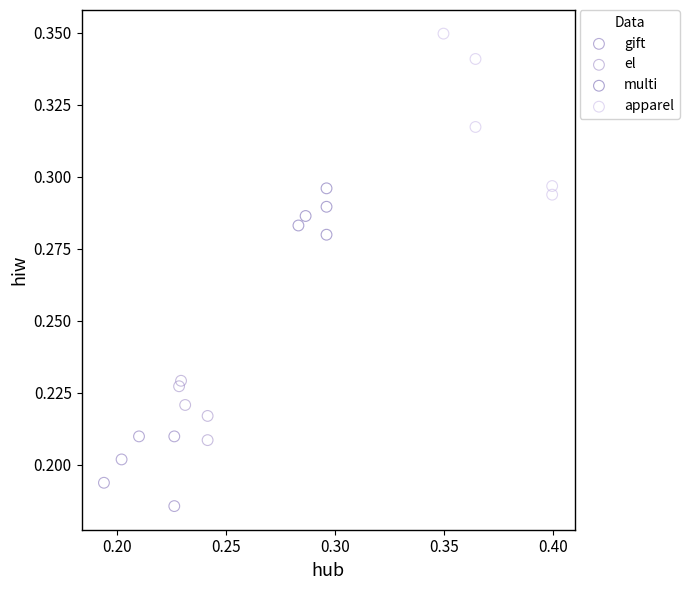

Which series reaches the minimum Y coordinate?

gift